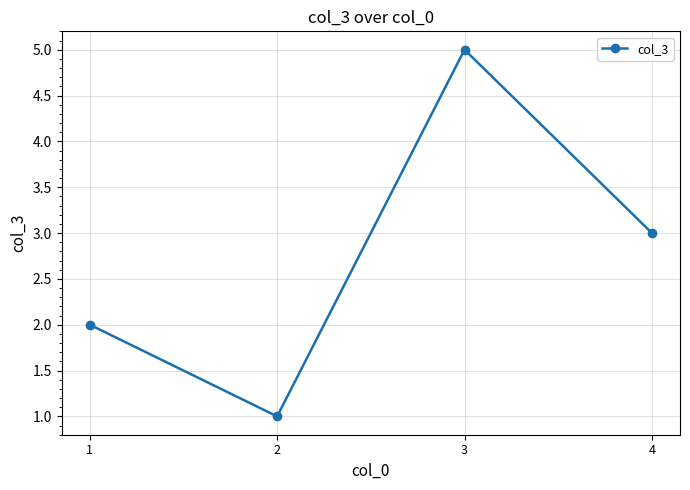

Is it true that the value at 3 is 2?

False